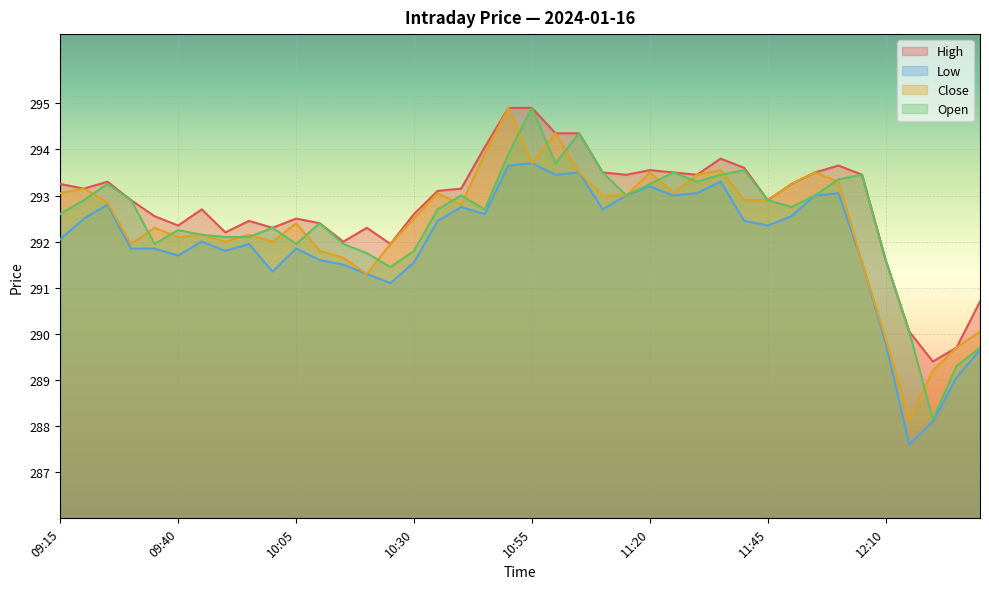

List the labels in order of High value, largest first.

10:50, 10:55, 11:00, 11:05, 10:45, 11:35, 12:00, 11:40, 11:20, 11:10, 11:25, 11:55, 11:15, 11:30, 12:05, 09:25, 09:15, 11:50, 09:20, 10:40, 10:35, 09:30, 11:45, 09:45, 10:30, 09:35, 10:05, 09:55, 10:10, 09:40, 10:00, 10:20, 09:50, 10:15, 10:25, 12:10, 12:30, 12:15, 12:25, 12:20